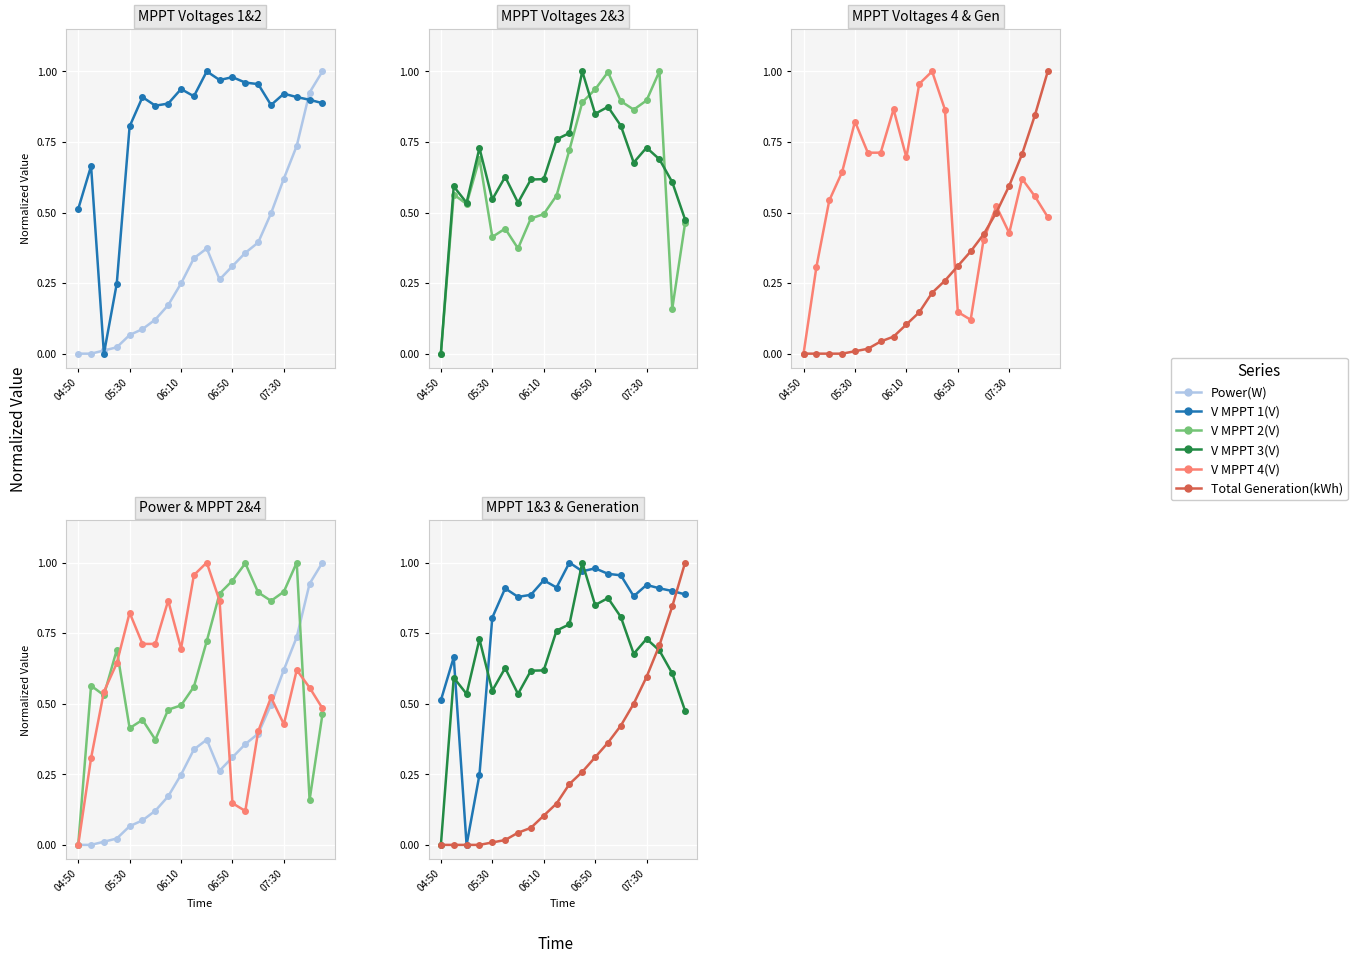

Which series ends up on top after the final intersection of V MPPT 4(V) and V MPPT 3(V)?

V MPPT 4(V)